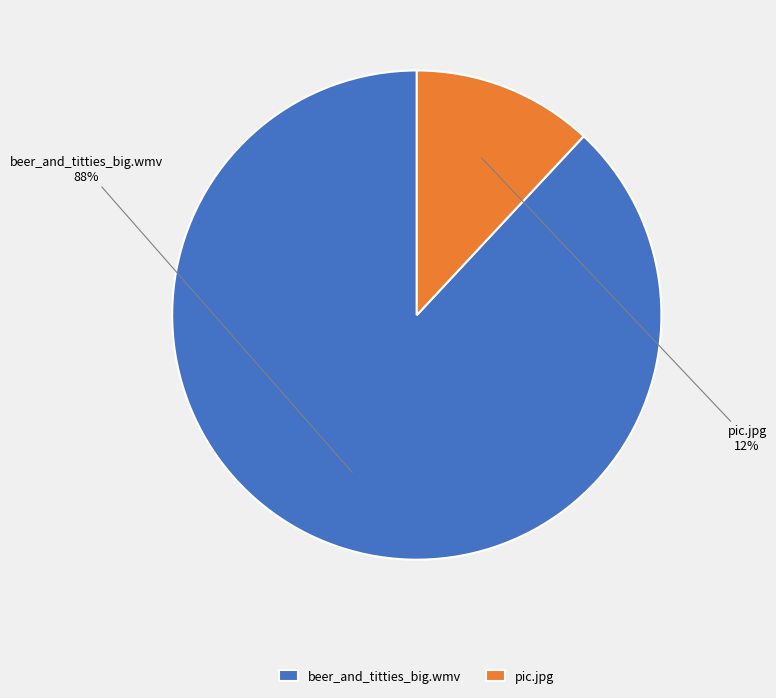

Combined, do beer_and_titties_big.wmv and pic.jpg account for over 50%?

Yes